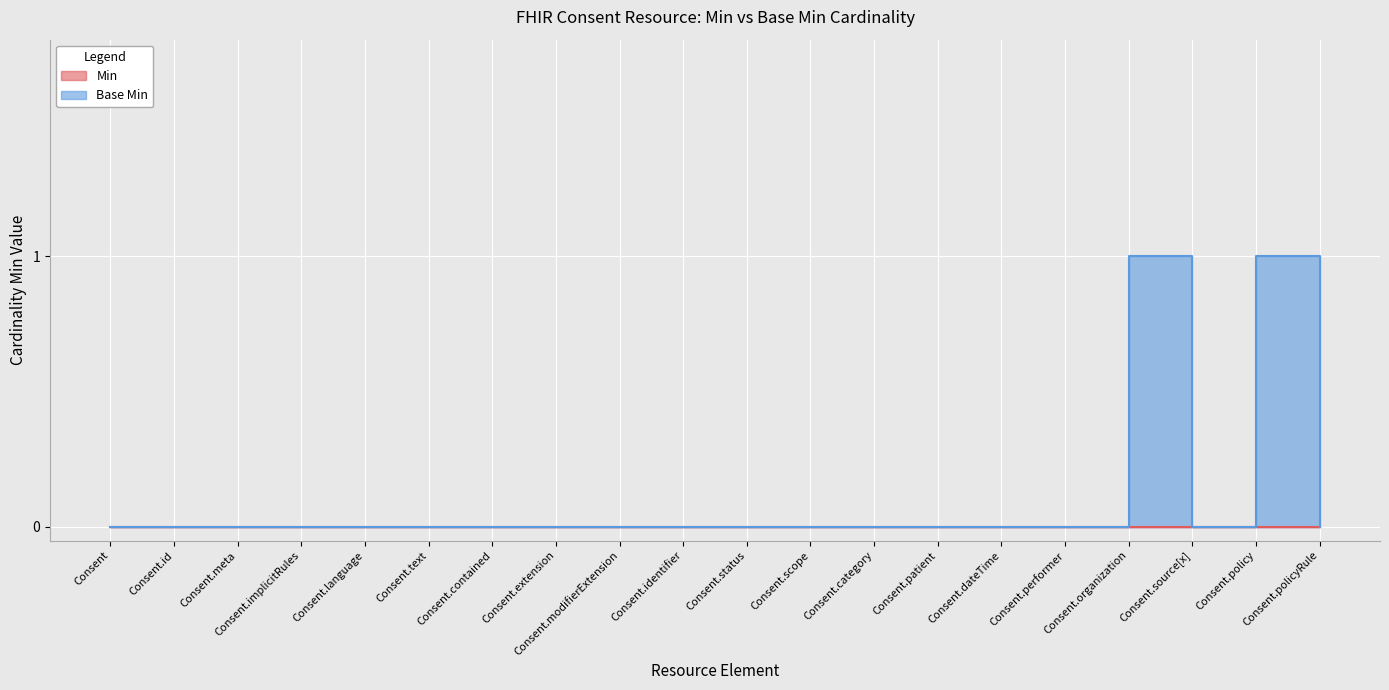

At which category does the data reach its first local peak?

Consent.organization